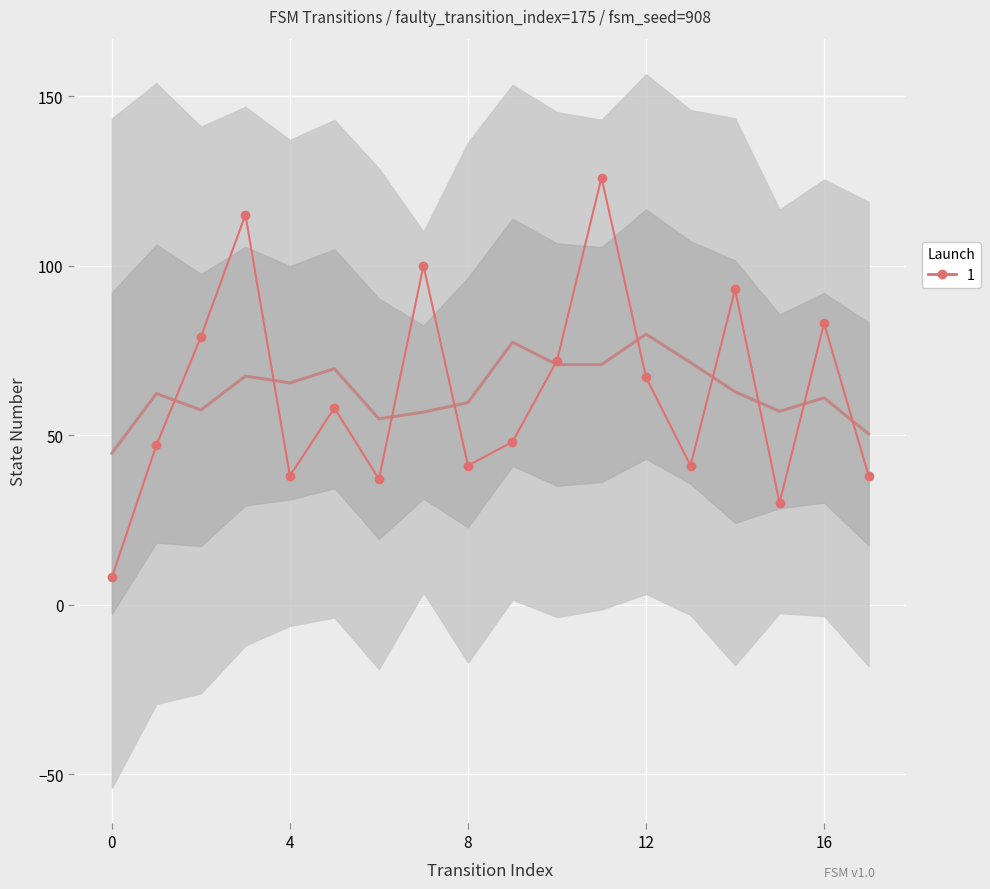

Reading left to right, list all the values displayed in this chart.

0=8	1=47	2=79	3=115	4=38	5=58	6=37	7=100	8=41	9=48	10=72	11=126	12=67	13=41	14=93	15=30	16=83	17=38